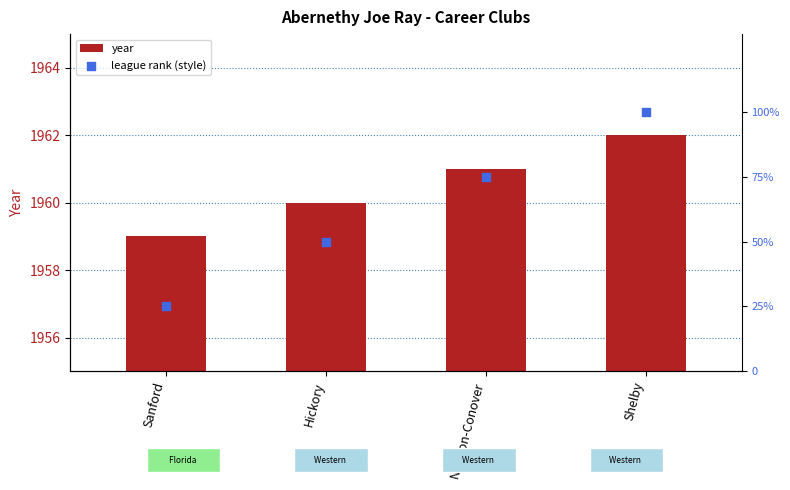

At which category is the sum across all series the highest?

Shelby